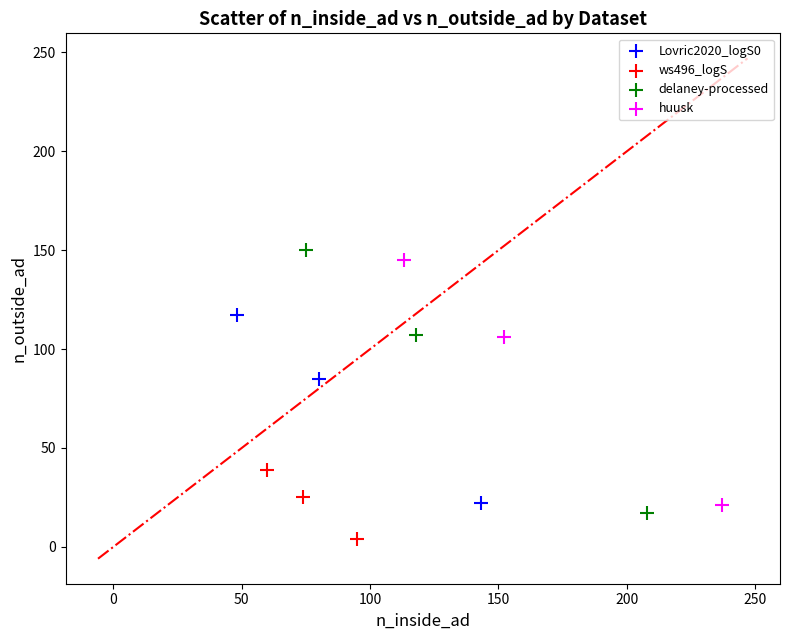

Which series has the largest Y range (max minus min)?

delaney-processed